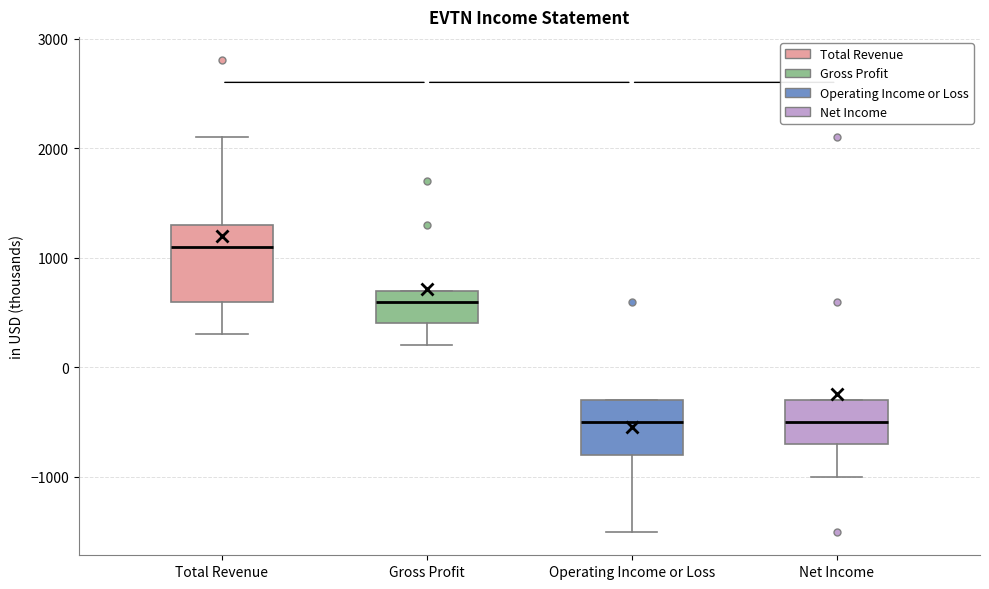

Reading left to right, transcribe this box plot: for each box, give where its median line is, the range the box spans, and where its two whiskers end, as read against the y-axis. The values are not printed on the chart, so give them approximately, as read against the axis.

Total Revenue: median 1100, box 600 to 1300, whiskers 300 to 2100
Gross Profit: median 600, box 400 to 700, whiskers 200 to 700
Operating Income or Loss: median -500, box -800 to -300, whiskers -1500 to -300
Net Income: median -500, box -700 to -300, whiskers -1000 to -300